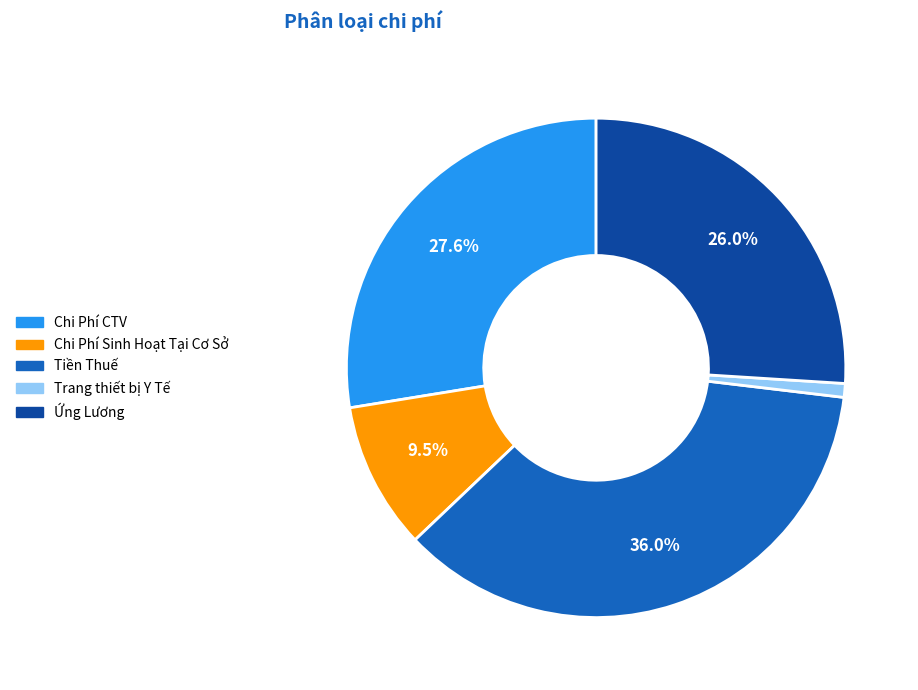

Combined, what portion of the pie is Ứng Lương and Chi Phí CTV?

53.6%